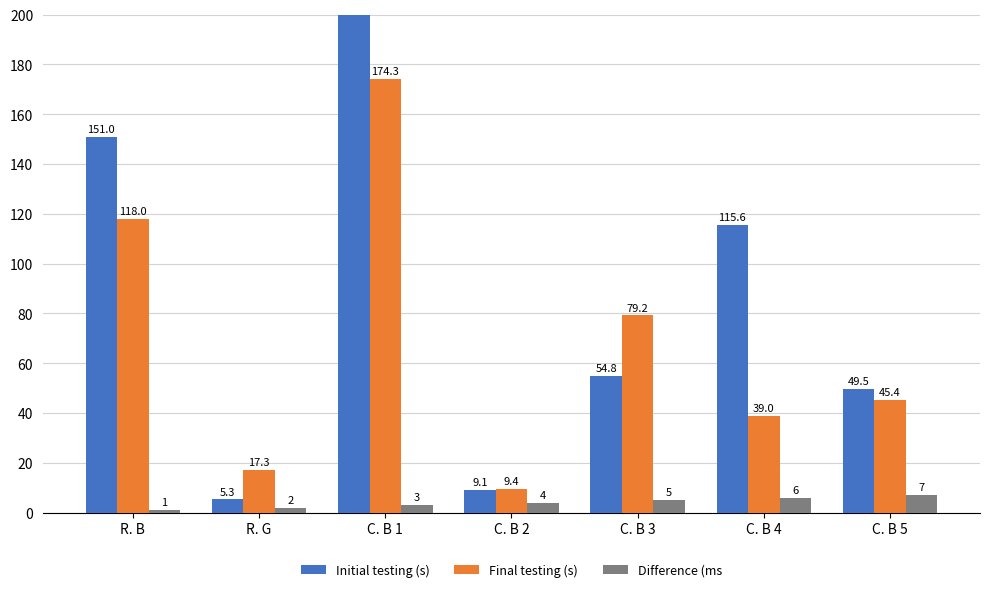

Which has a higher value, C. B 2 or C. B 5?

C. B 5